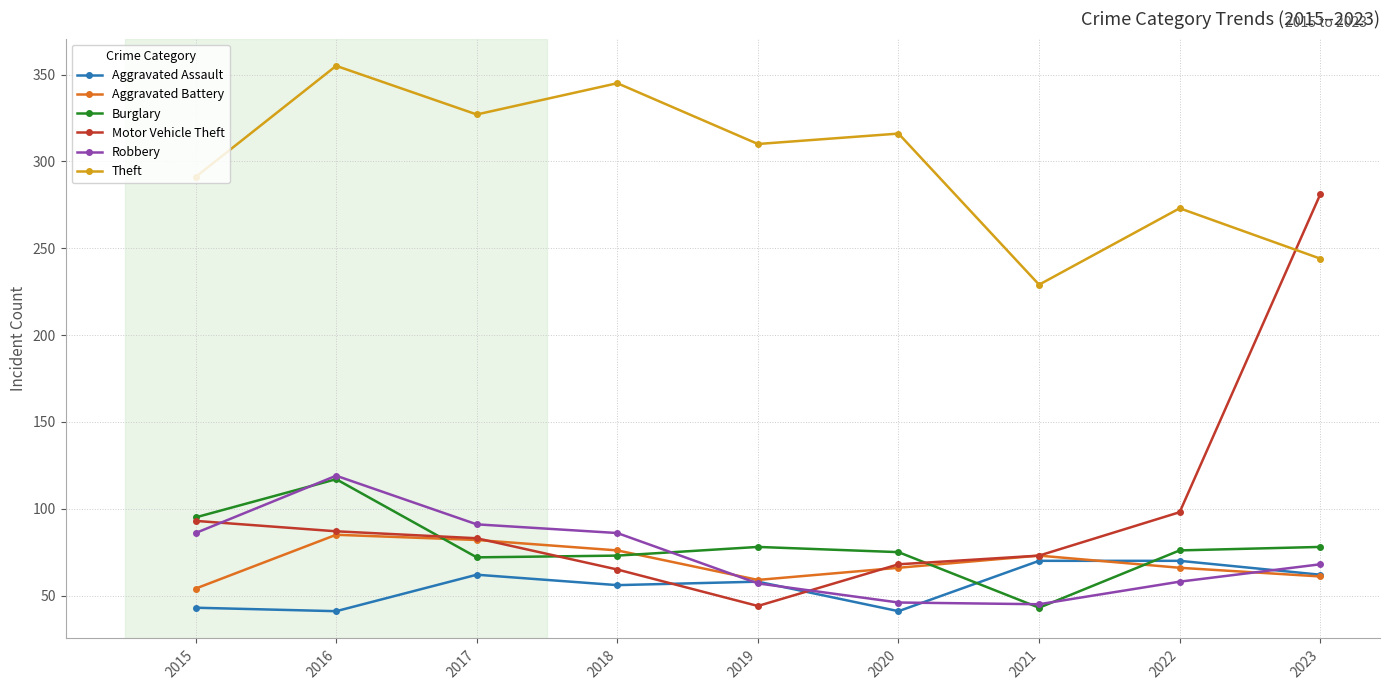

Where is the first local minimum for Motor Vehicle Theft?

2019